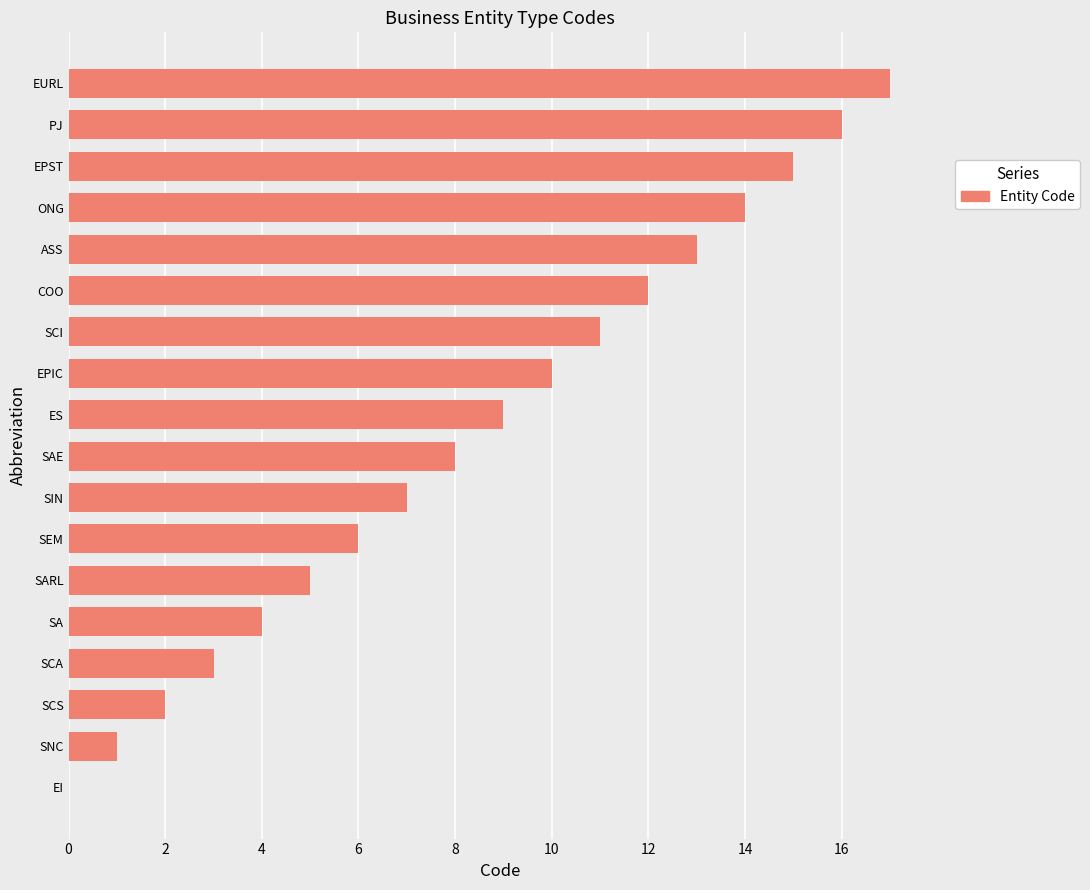

Between EPIC and SA, which is larger?

EPIC